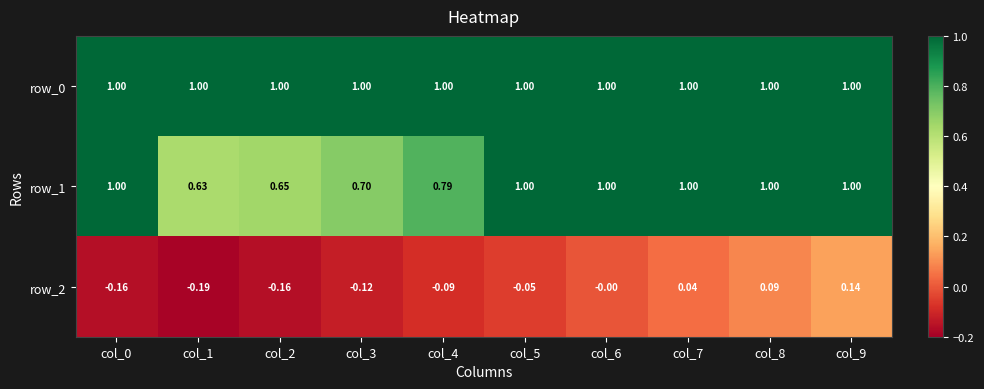

At which category is the sum across all series the highest?

col_9